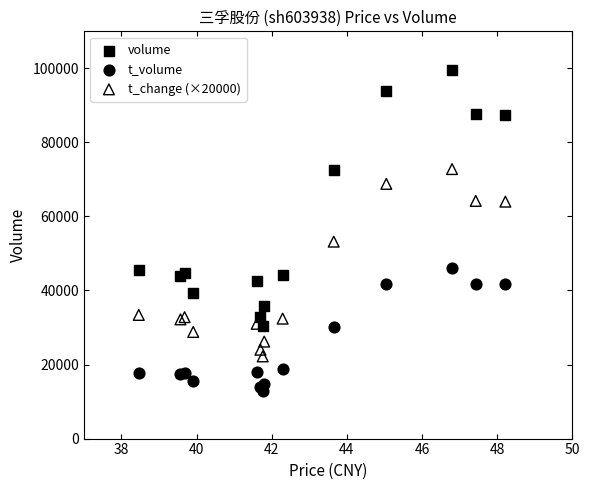

Which series has the largest Y range (max minus min)?

volume